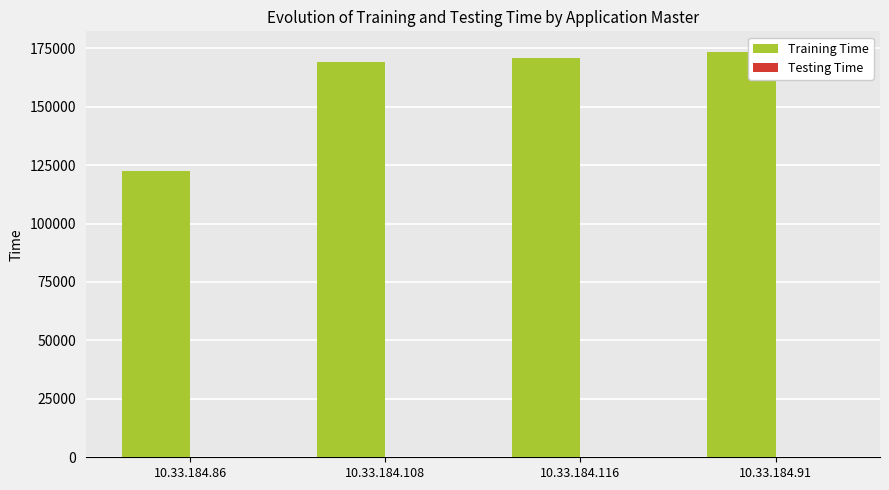

What is the greatest value displayed?

173551